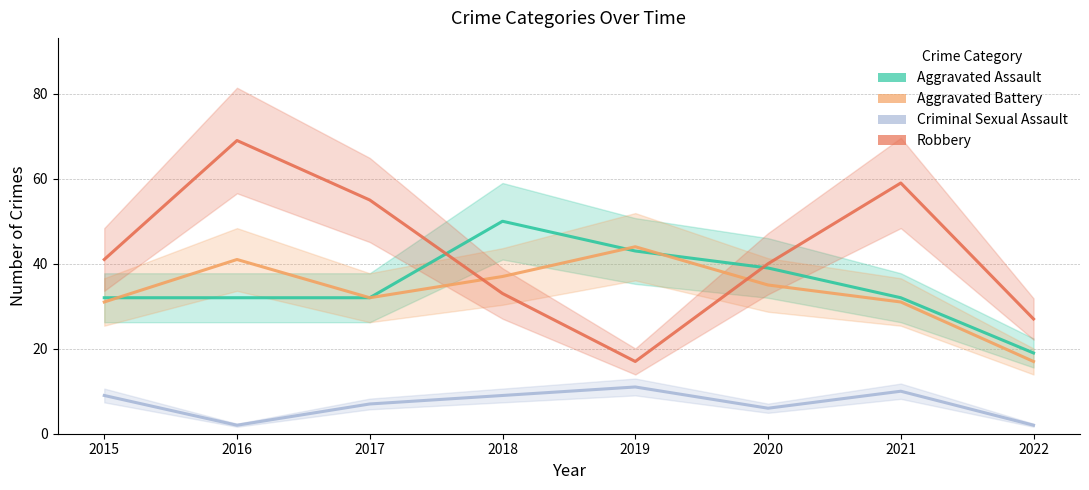

What is the value of the Robbery point at the 7th from the left?

59